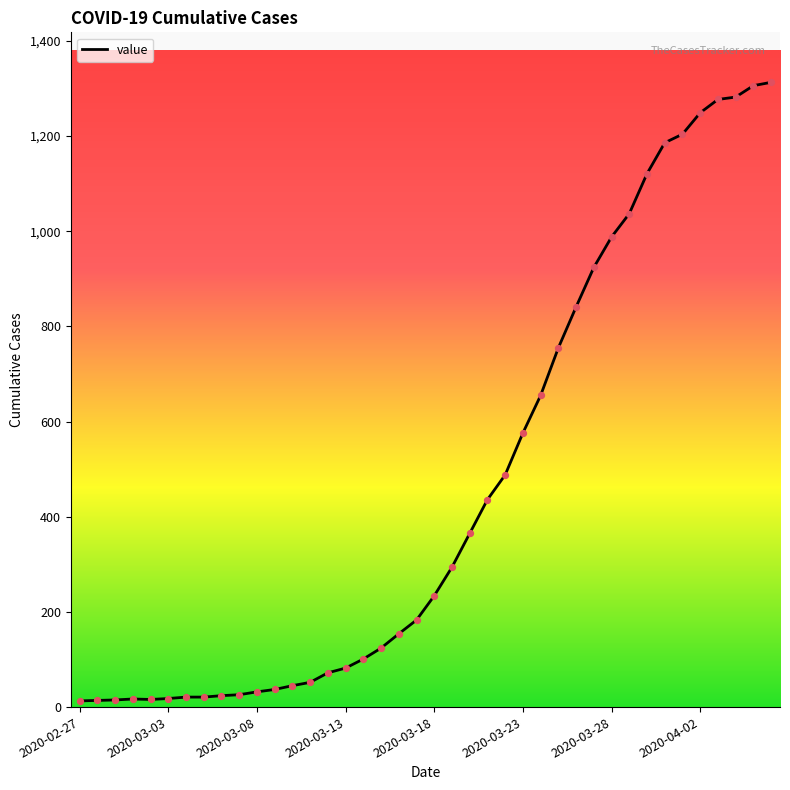

What is the difference between the maximum and minimum values?

1300